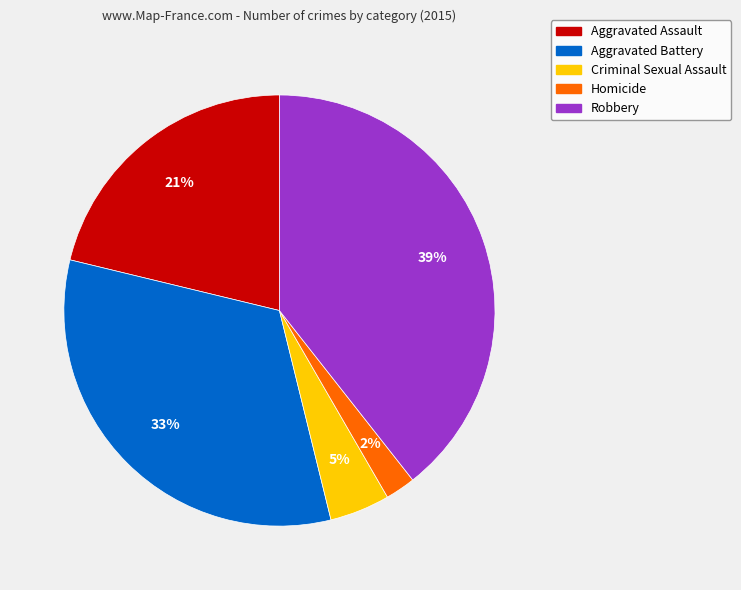

What is the ratio of the value at Aggravated Battery to the value at Robbery?

0.8